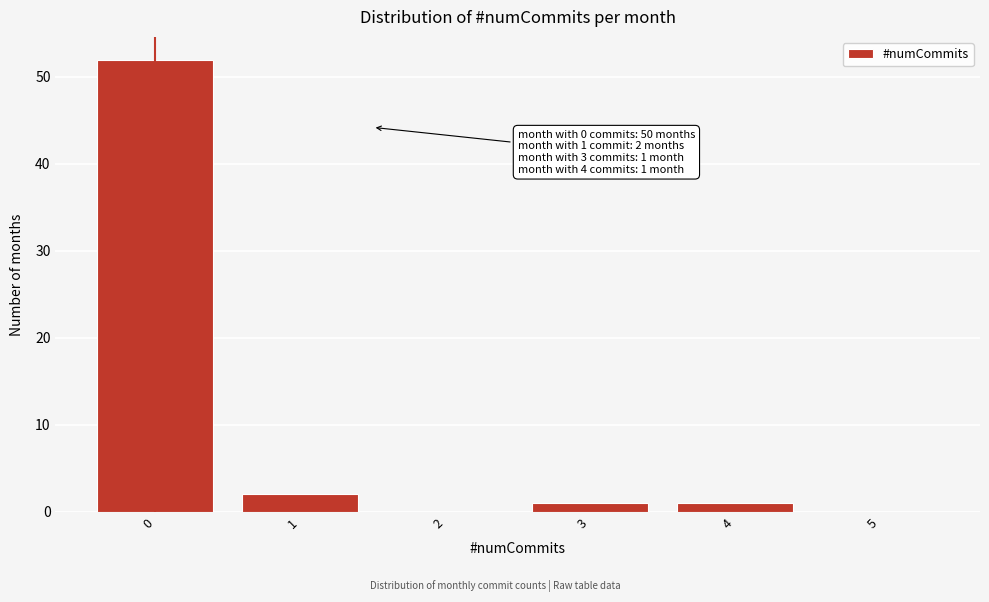

Reading left to right, list all the values displayed in this chart.

0=52	1=2	2=0	3=1	4=1	5=0